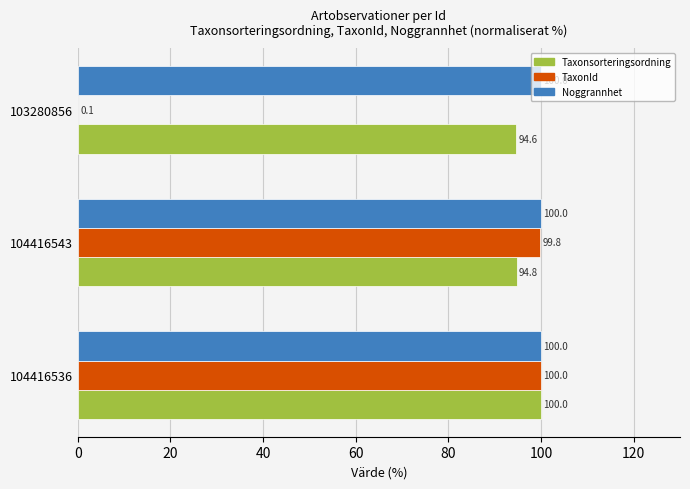

The value of TaxonId at 103280856 is 0.1. True or false?

True